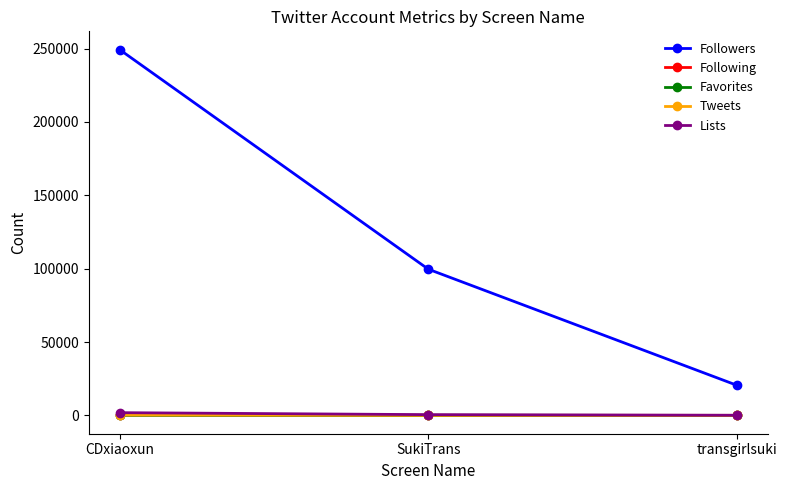

The value of Followers at transgirlsuki is 20520. True or false?

True